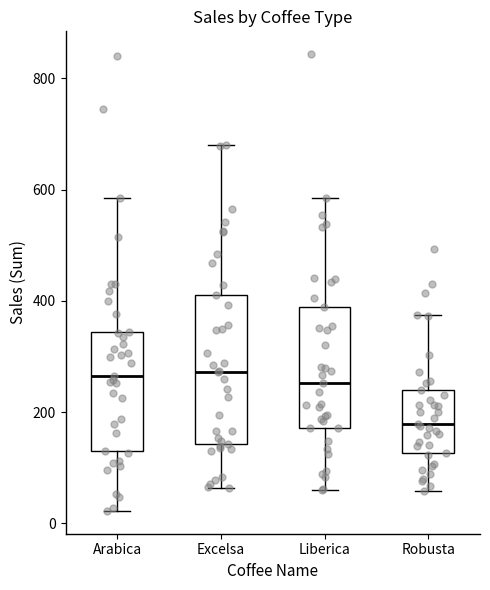

Comparing the boxes themselves (not the whiskers), which one is the tallest?

Excelsa